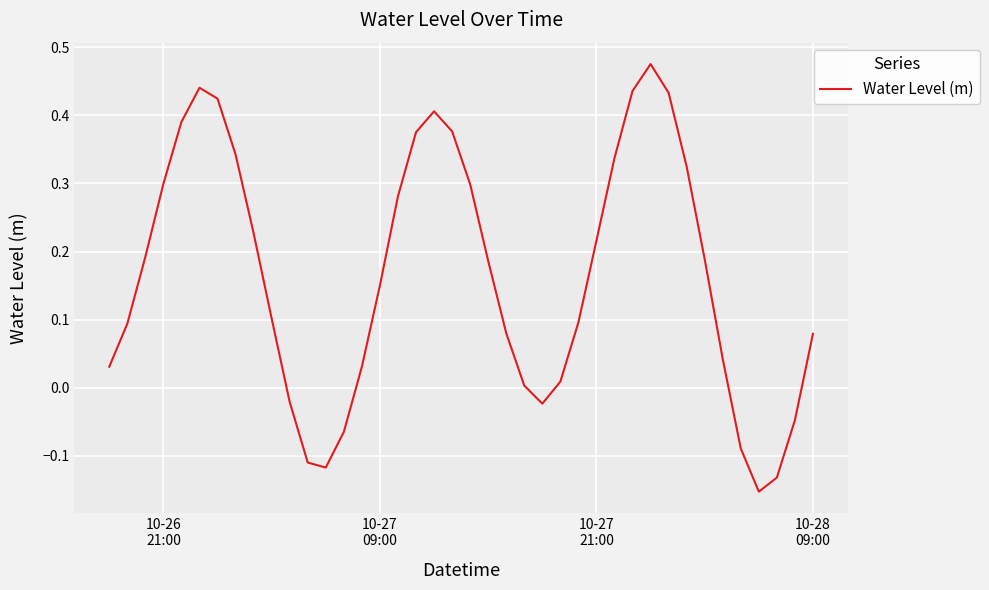

What is the sum of all values?

6.6